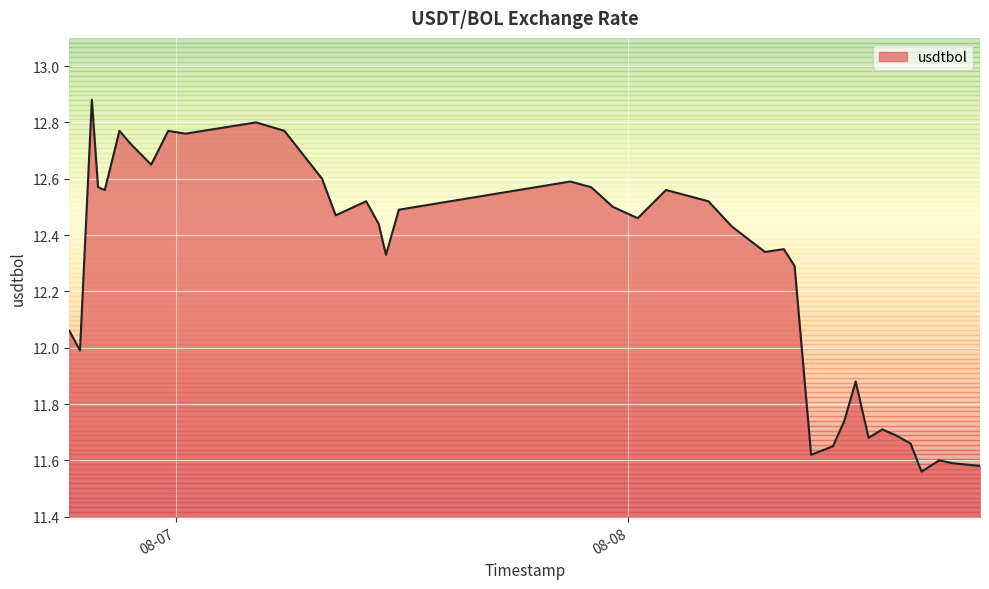

What is the difference between the maximum and minimum values?

1.3